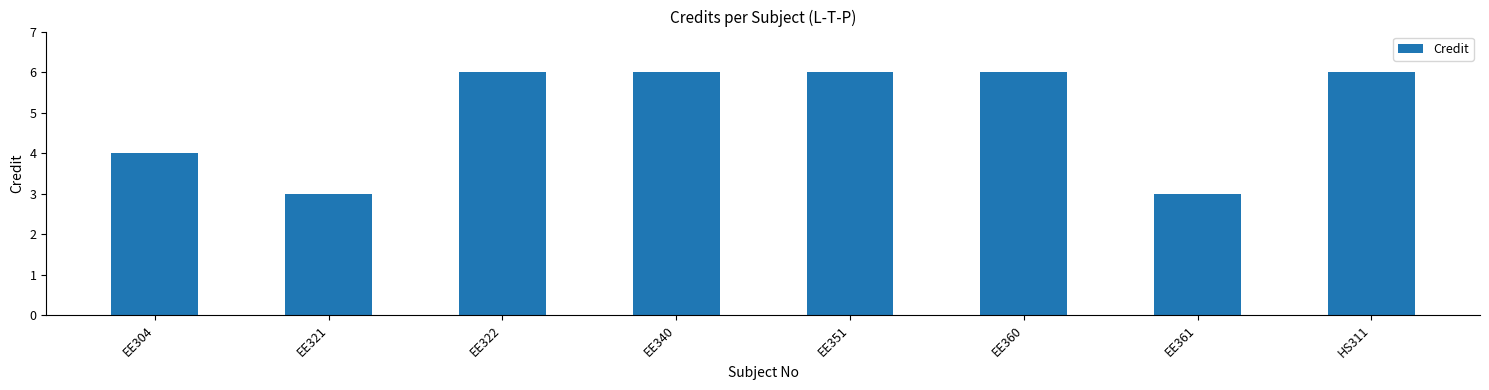

What is the change in value from EE321 to EE360?

+3